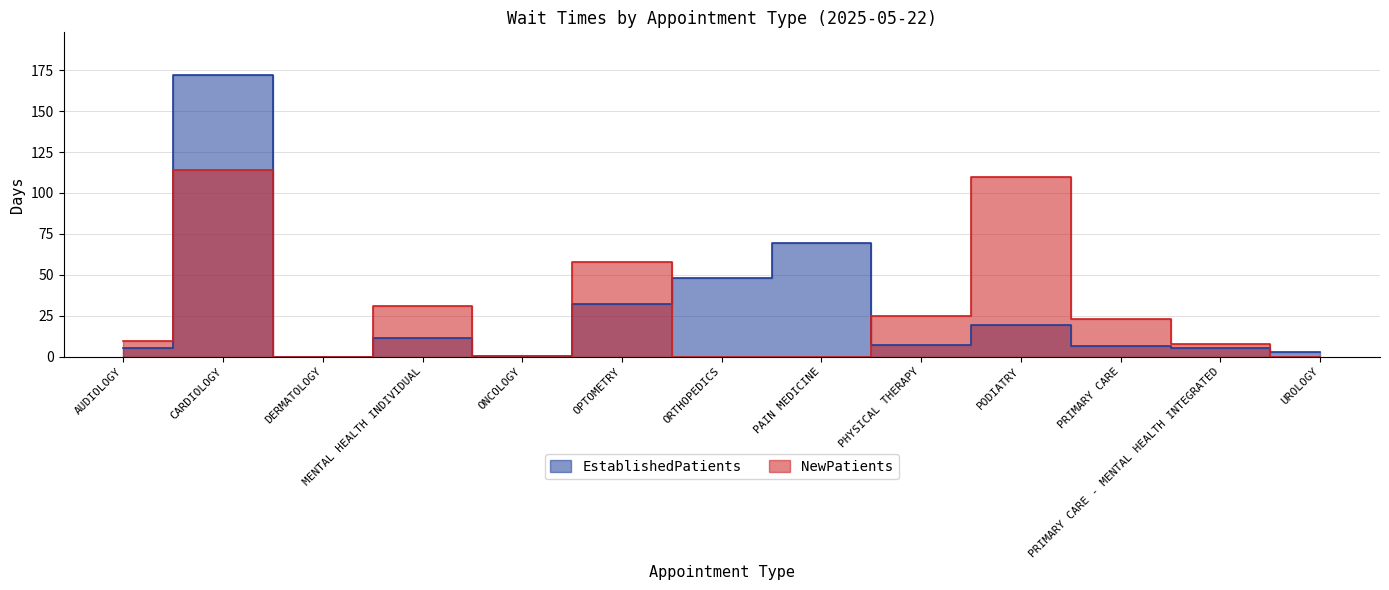

What is the label of the 11th point from the right?

DERMATOLOGY